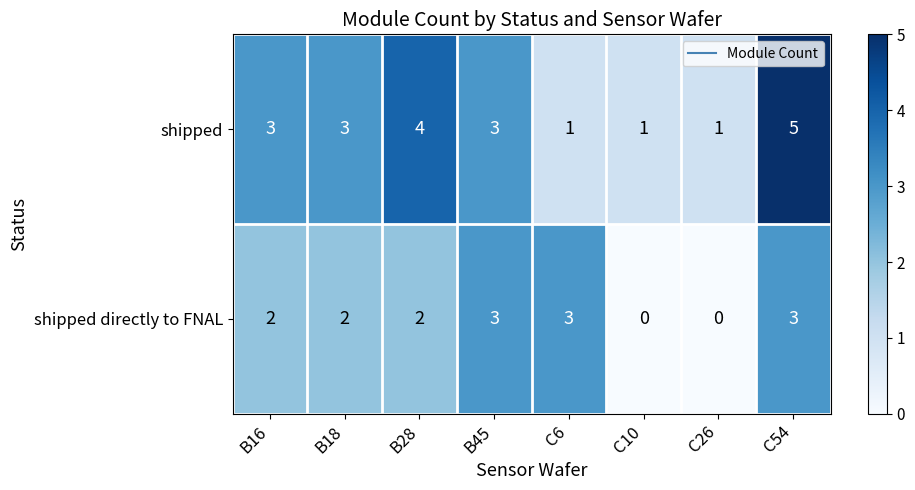

Reading left to right, what are all the values shown in this chart?

shipped: B16=3	B18=3	B28=4	B45=3	C6=1	C10=1	C26=1	C54=5
shipped directly to FNAL: B16=2	B18=2	B28=2	B45=3	C6=3	C10=0	C26=0	C54=3